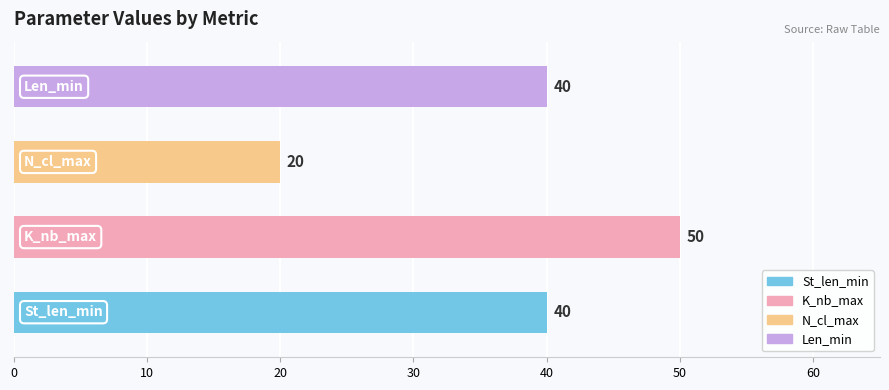

Are the bars horizontal?

Yes